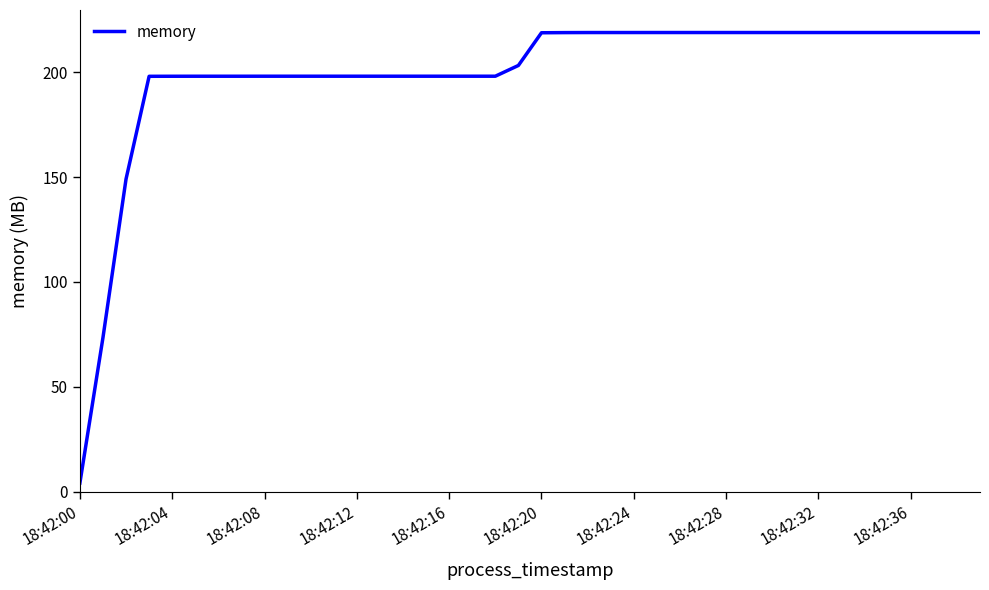

What is the greatest value displayed?

218.9